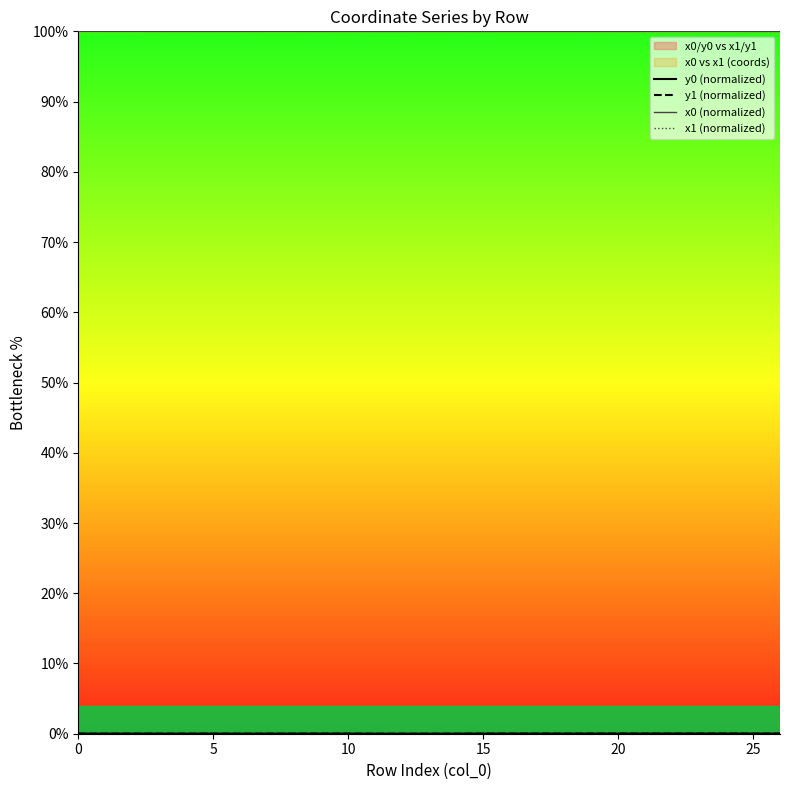

True or false: y0 (normalized) and x0 (normalized) intersect in this chart.

False